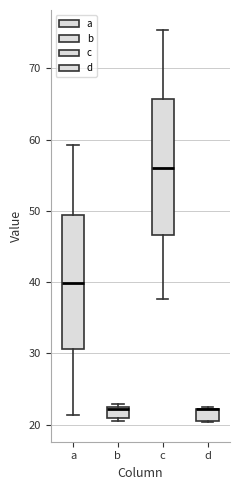

Where is the upper edge of the box for d on the y-axis? The values are not printed on the chart, so give them approximately, as read against the axis.

22